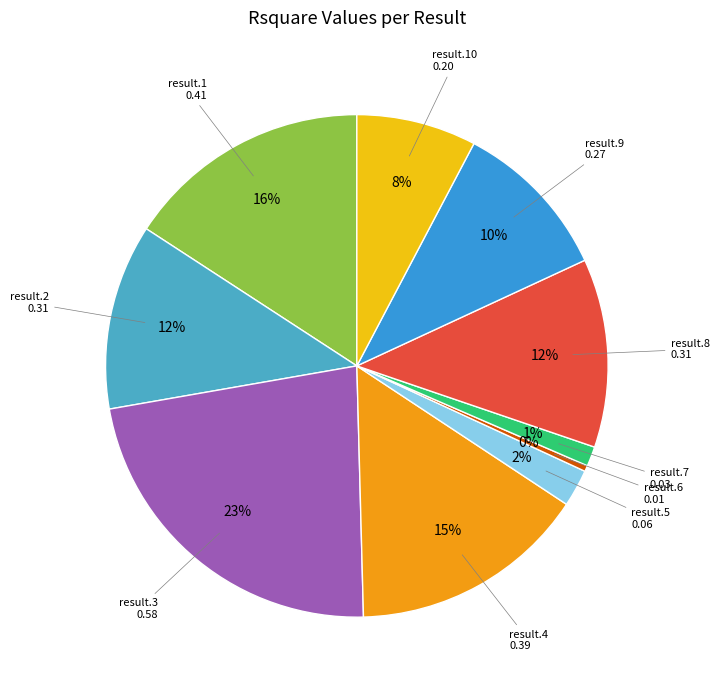

Is there a majority slice in this chart?

No